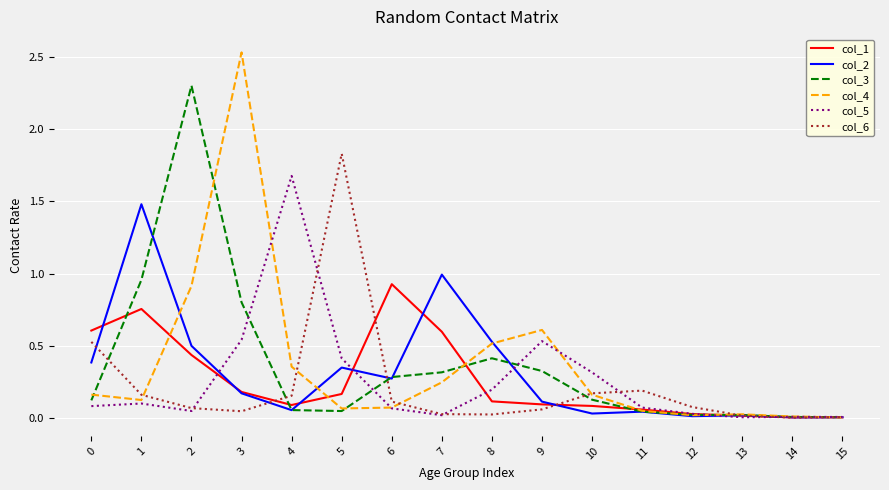

Is the value of col_1 at 0 greater than the value of col_6 at 13?

Yes